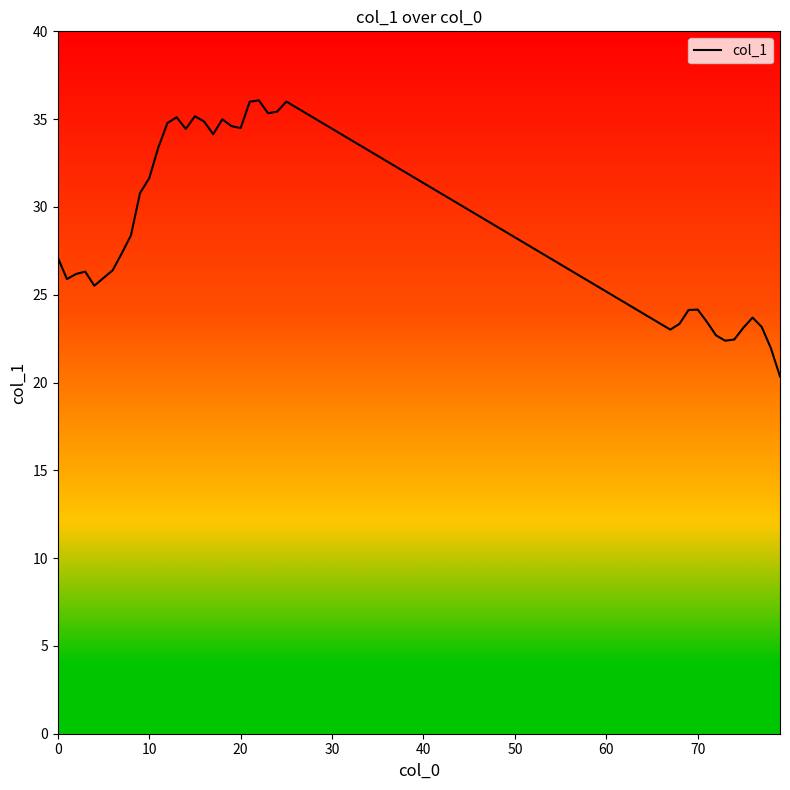

What is the difference between the maximum and minimum values?

15.7